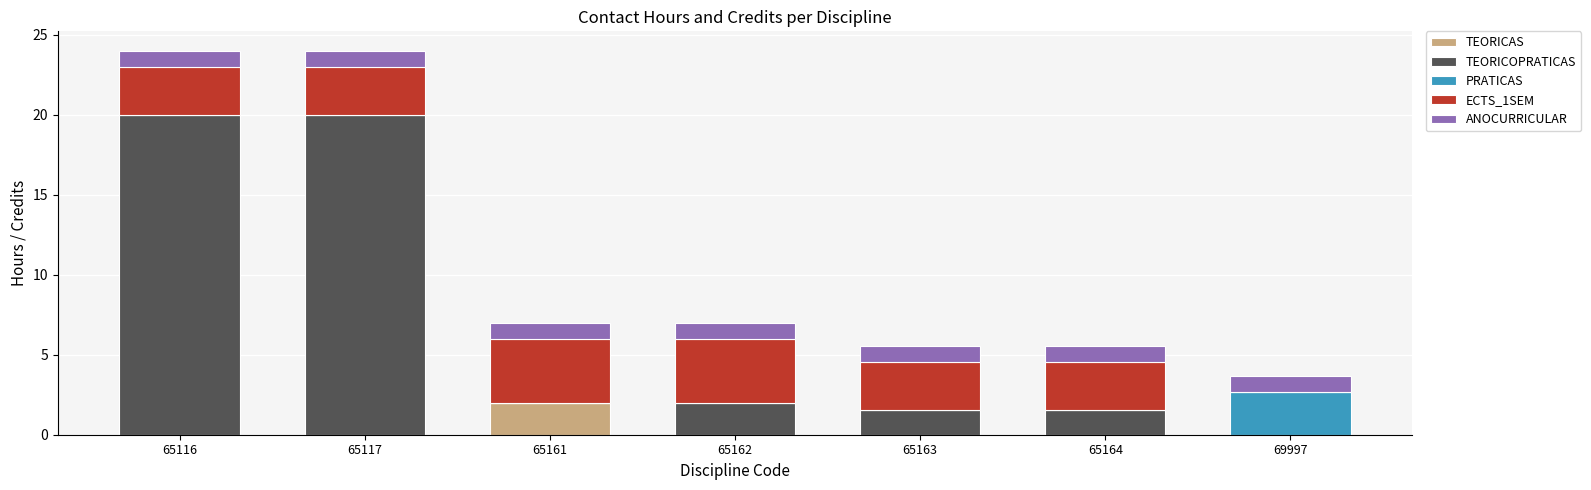

At which label does TEORICAS reach its peak?

65161